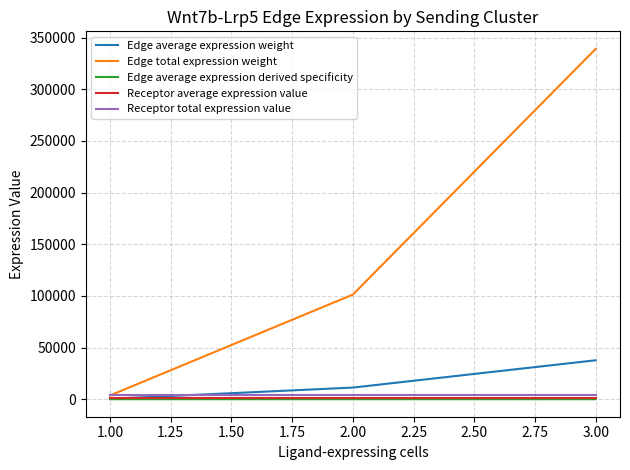

Between 1.00 and 2.00, which series saw the biggest shift?

Edge total expression weight